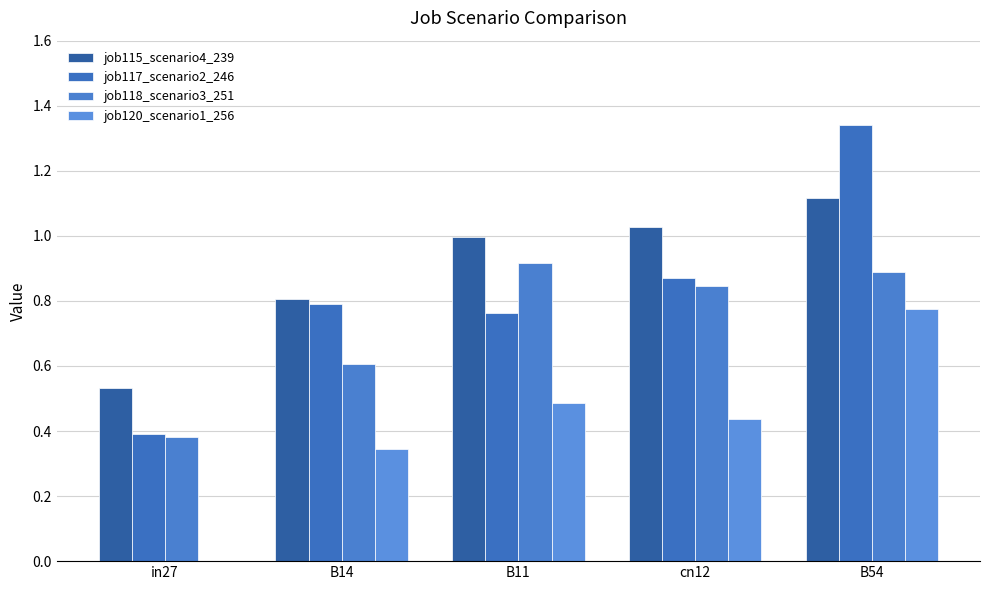

Which series has the largest total across all categories?

job115_scenario4_239